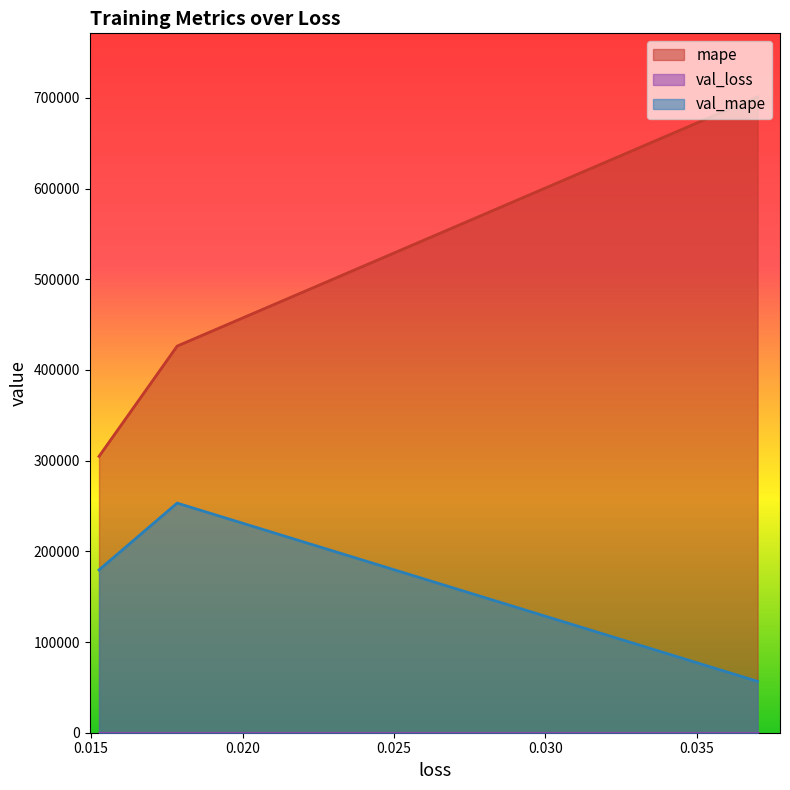

What are all the series names shown in the legend?

mape, val_loss, val_mape